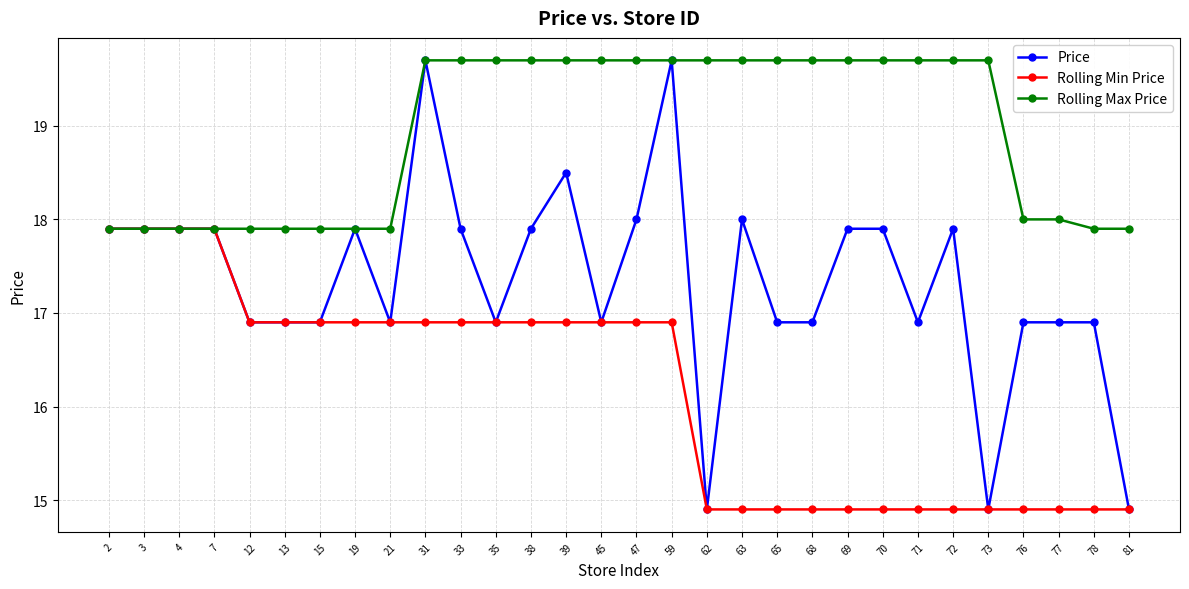

Between 72 and 76, which series saw the biggest shift?

Rolling Max Price